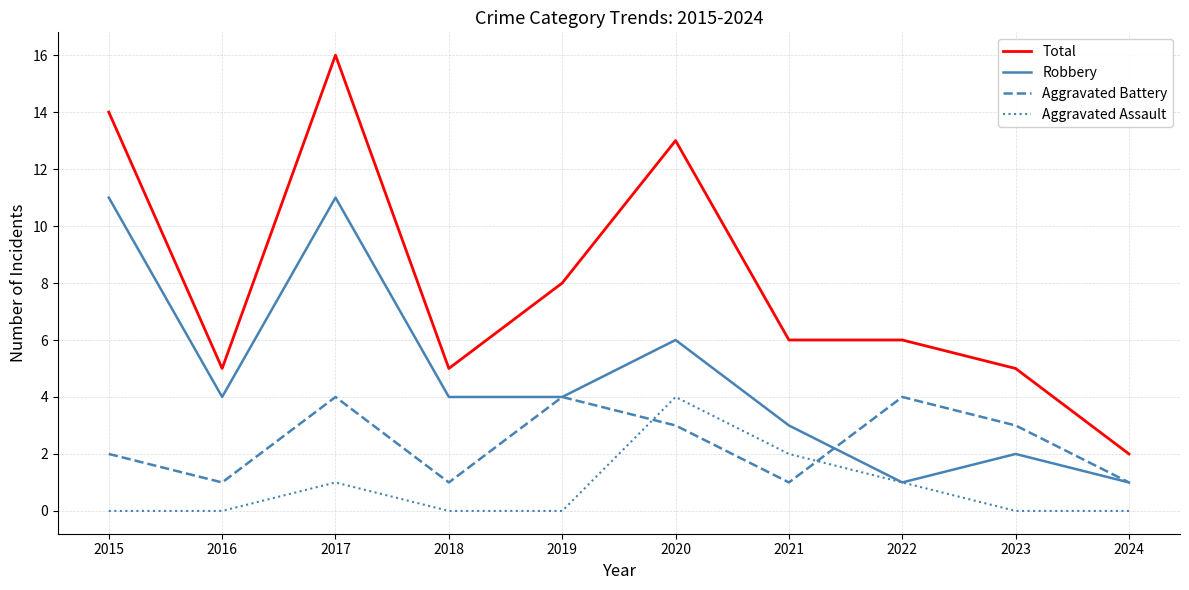

Is the value of Total at 2016 greater than the value of Aggravated Battery at 2021?

Yes